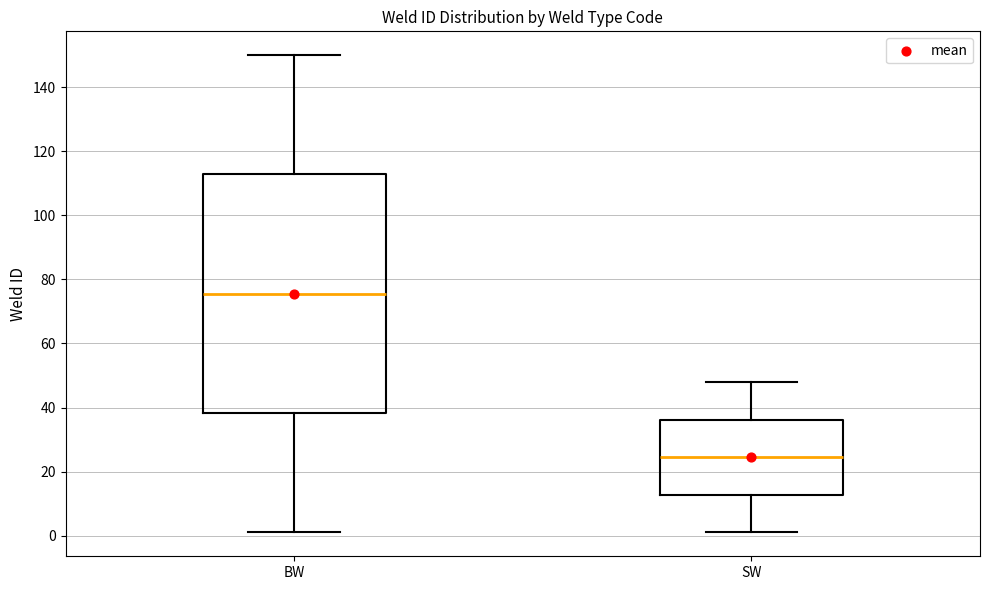

Where does the median line of the box for BW sit on the y-axis? The values are not printed on the chart, so give them approximately, as read against the axis.

76